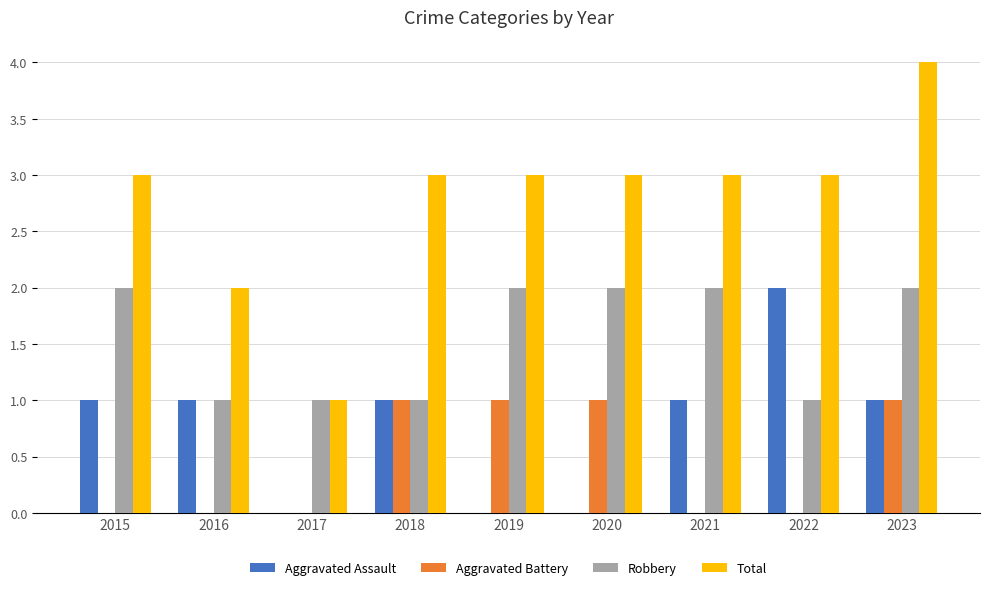

What are all the series names shown in the legend?

Aggravated Assault, Aggravated Battery, Robbery, Total